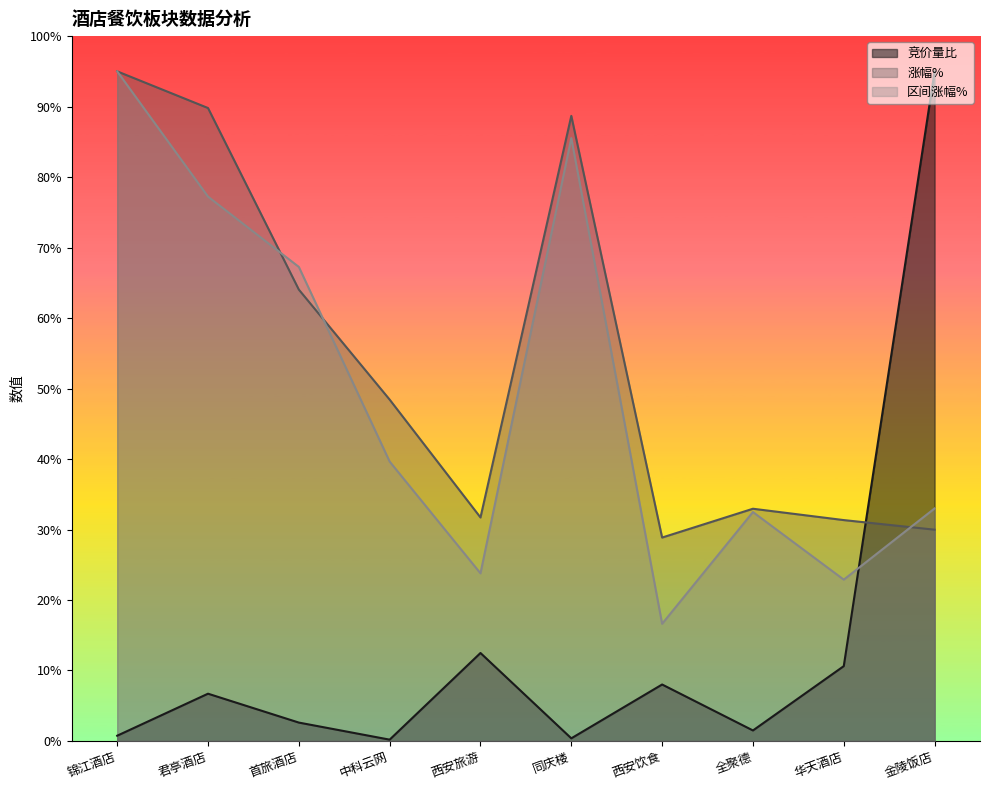

True or false: 涨幅% has more than 1 points higher than both neighbors.

True